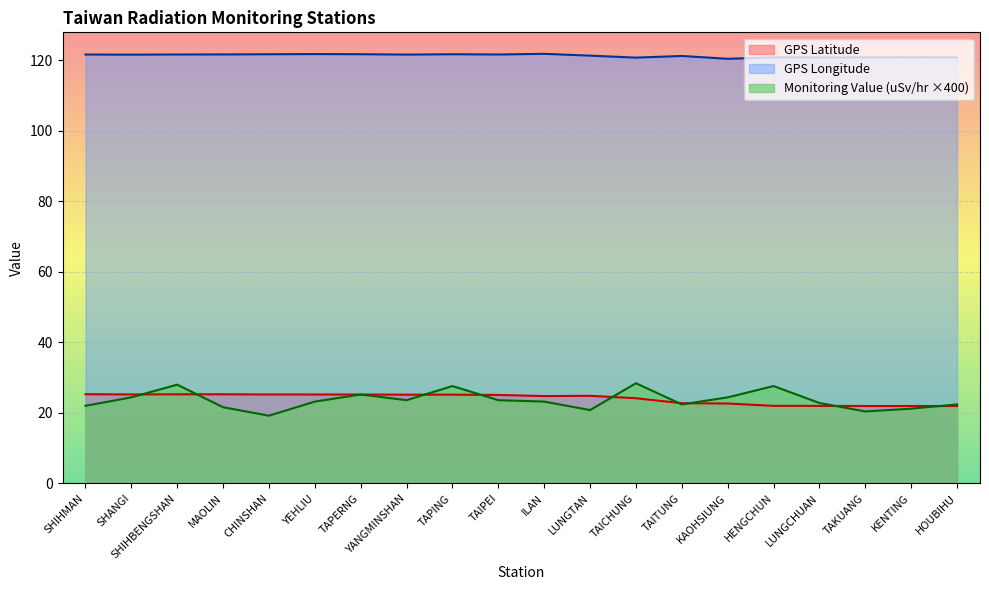

At which category does GPS Latitude reach its first local peak?

MAOLIN